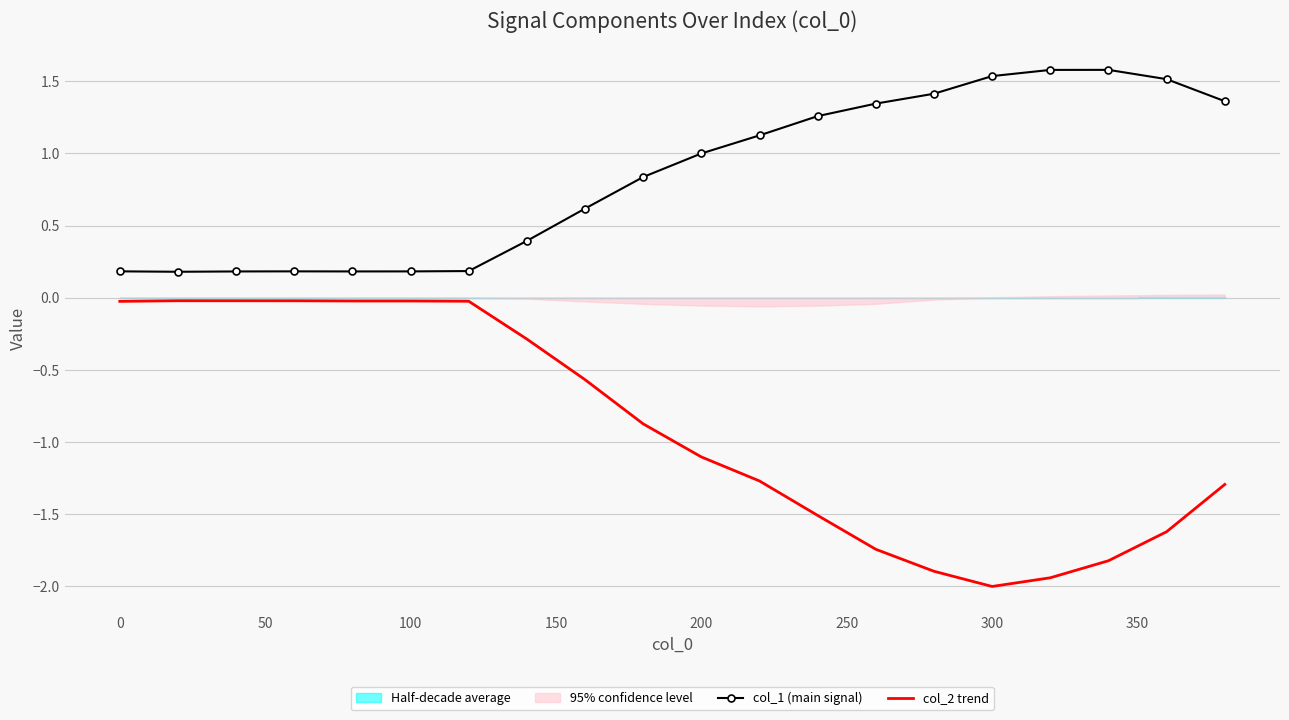

Which series has the largest total across all categories?

col_1 (main signal)